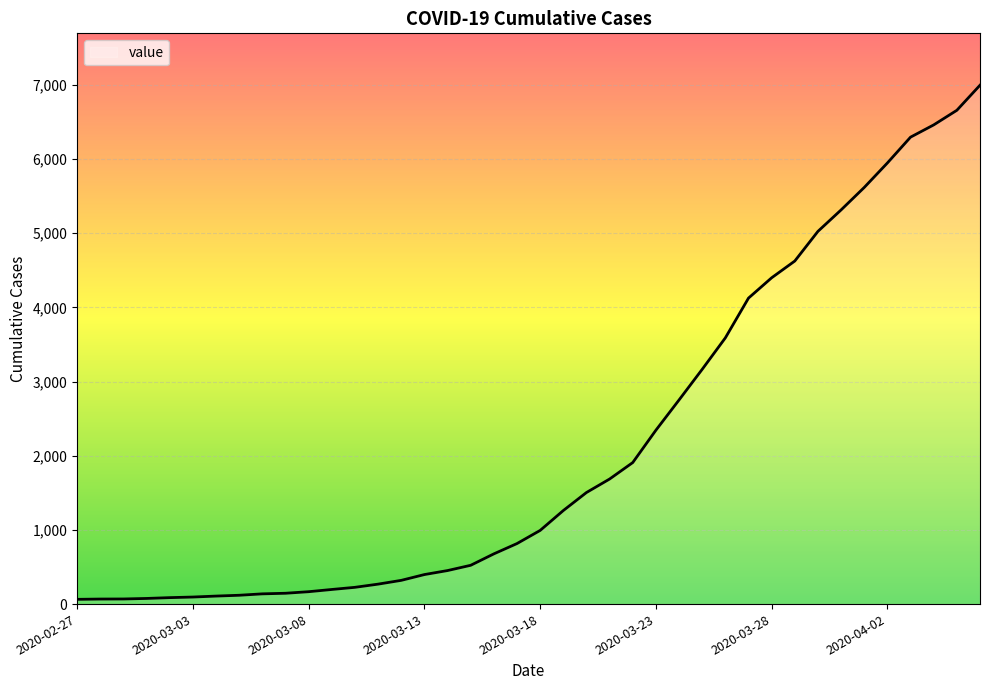

What is the greatest value displayed?

6995